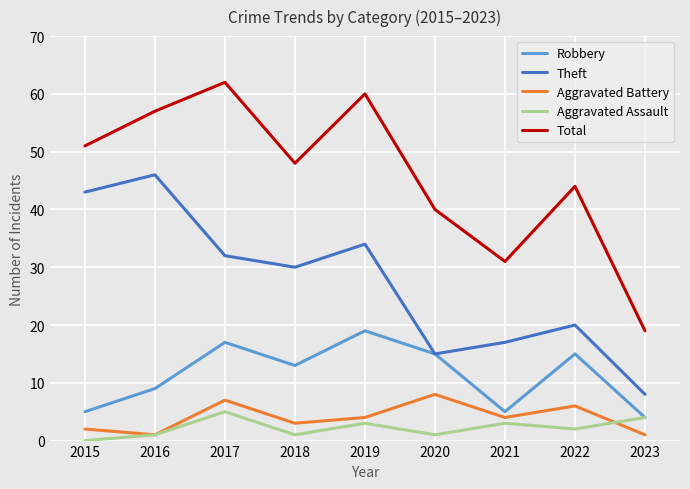

Is it true that Aggravated Battery equals 2 at 2017?

False